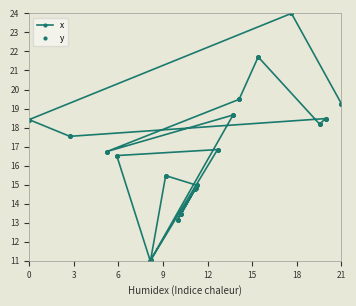

Which category has the lowest value across all series?

9